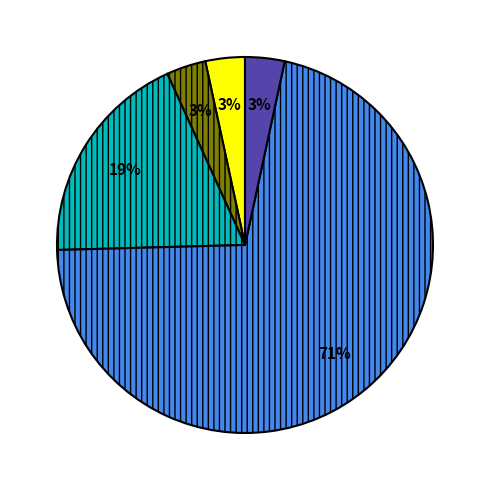

Does any single category account for the majority?

Yes